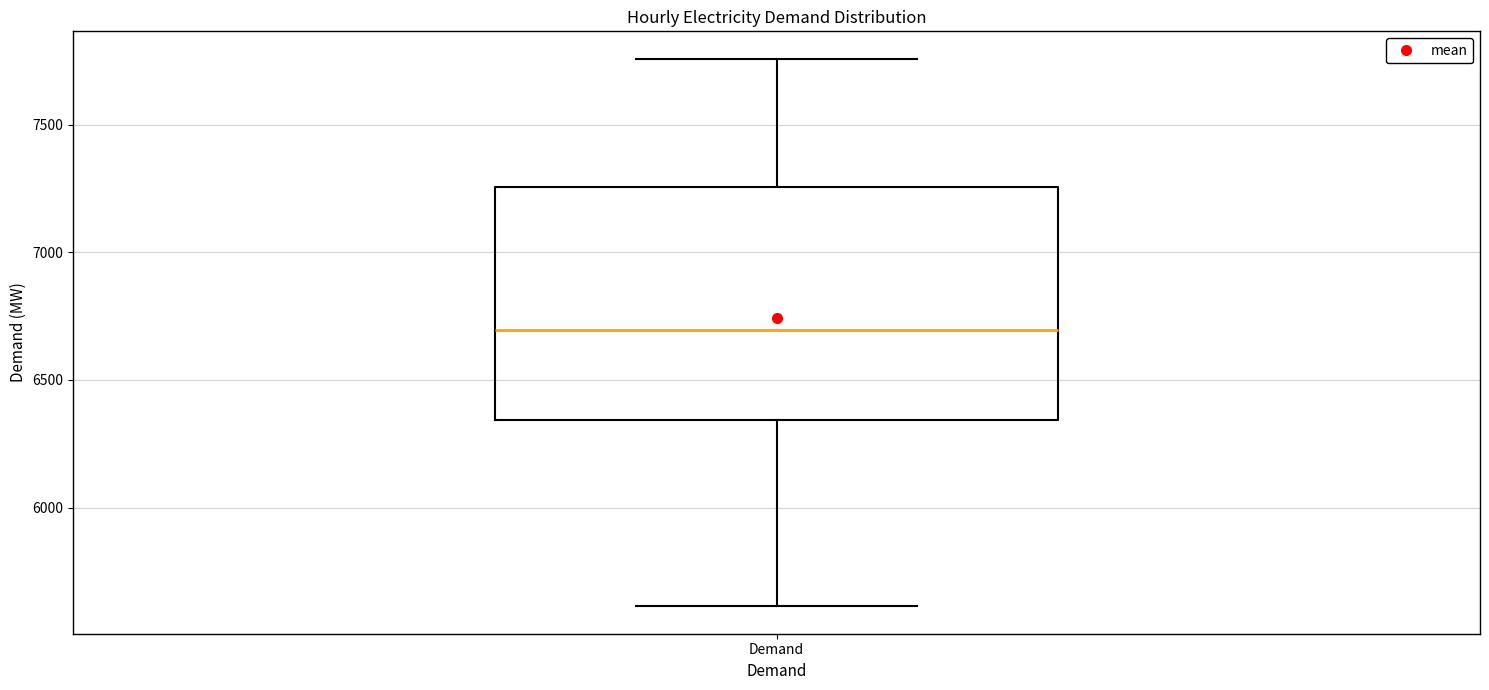

Where is the upper edge of the box for Demand on the y-axis? The values are not printed on the chart, so give them approximately, as read against the axis.

7250